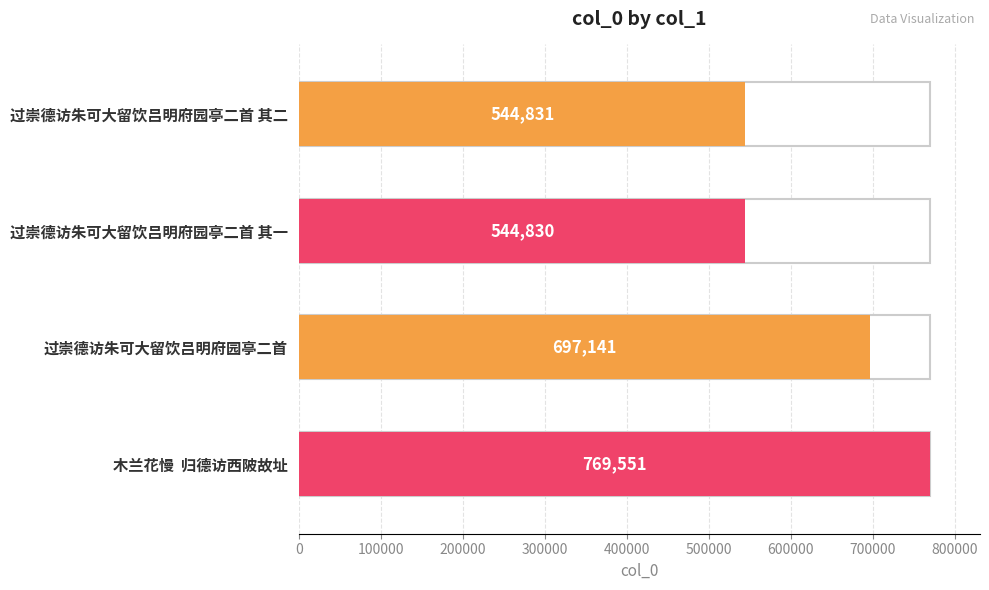

True or false: the data shows 854713 at 过崇德访朱可大留饮吕明府园亭二首 其一.

False